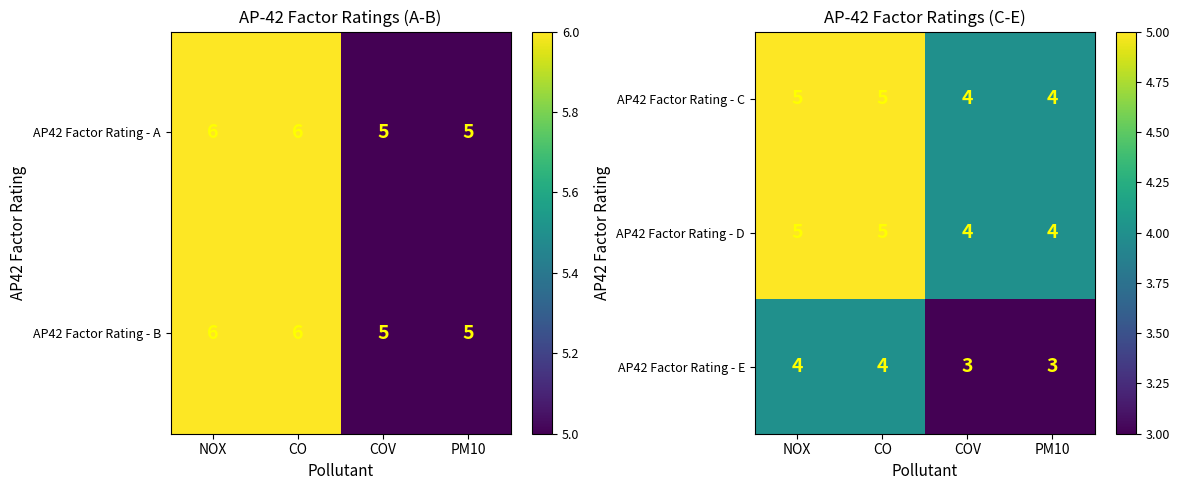

At which category is the sum across all series the highest?

NOX